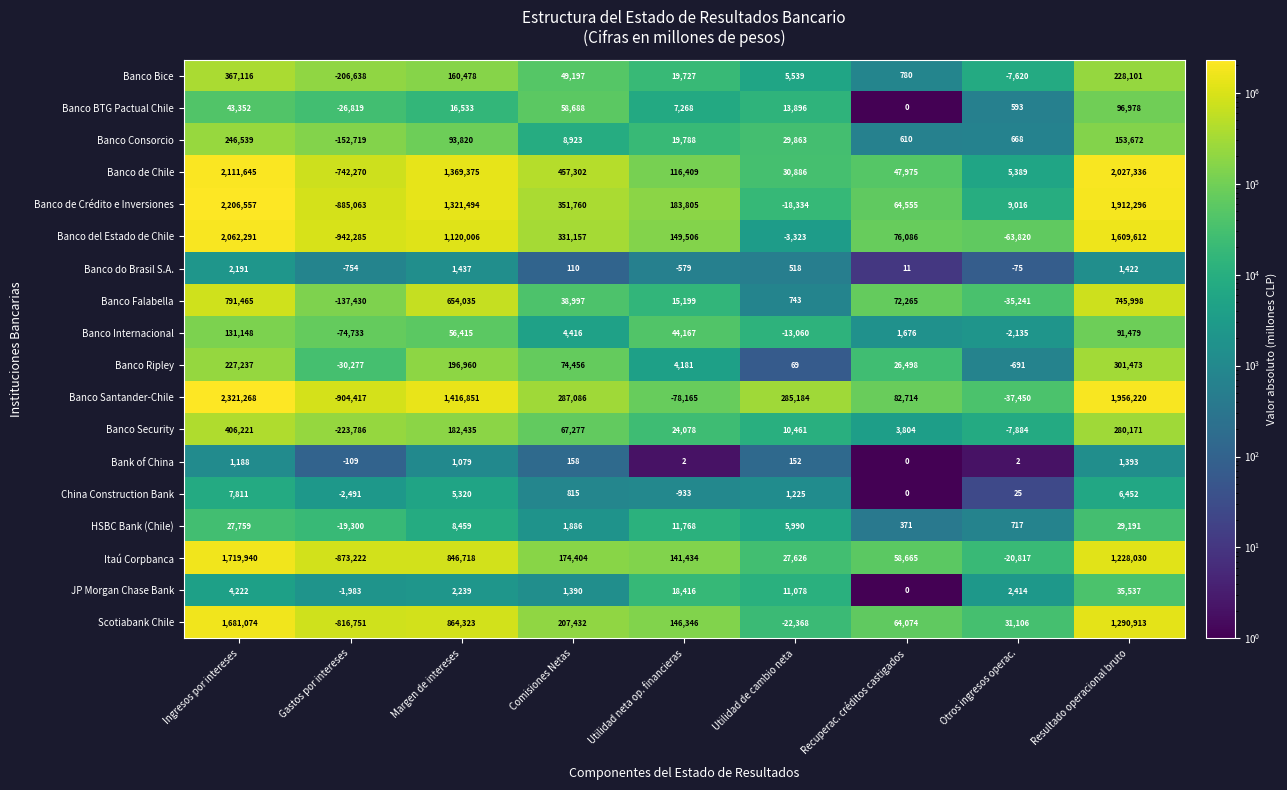

What value does the Banco Consorcio series have at Gastos por intereses?

-152719